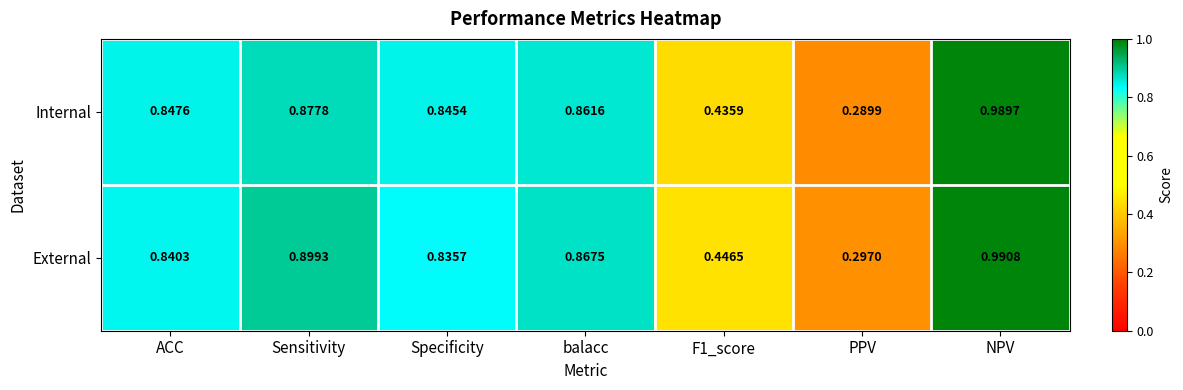

List the series in order of their overall mean, highest first.

External, Internal